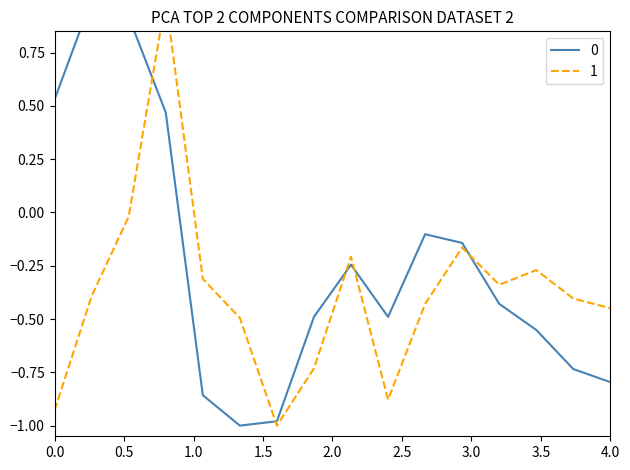

True or false: 0 and 1 intersect in this chart.

True